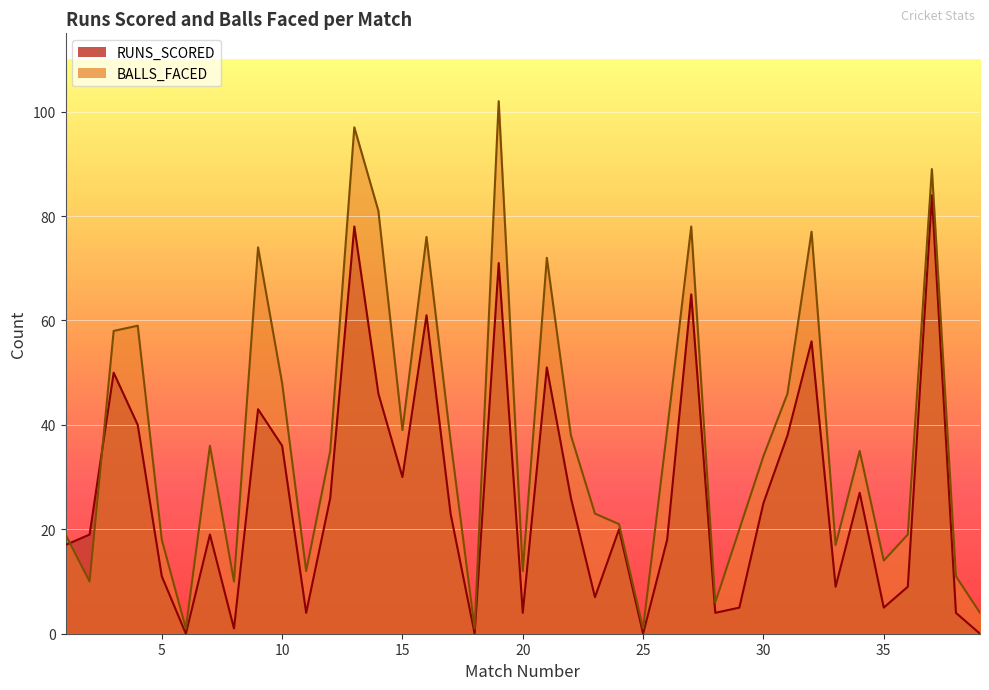

What is the difference between the second highest and minimum values in the BALLS_FACED series?

96